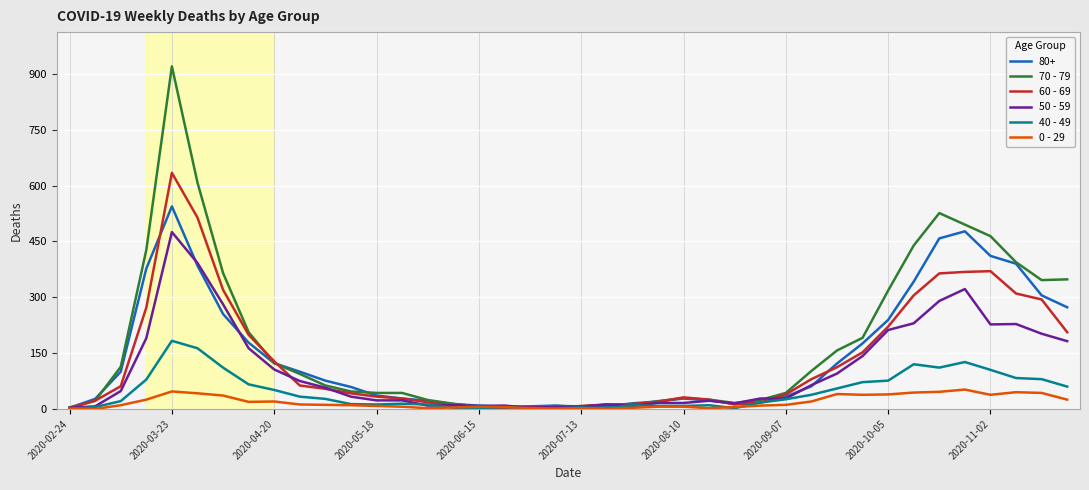

What is the average value of the 40 - 49 series?

45